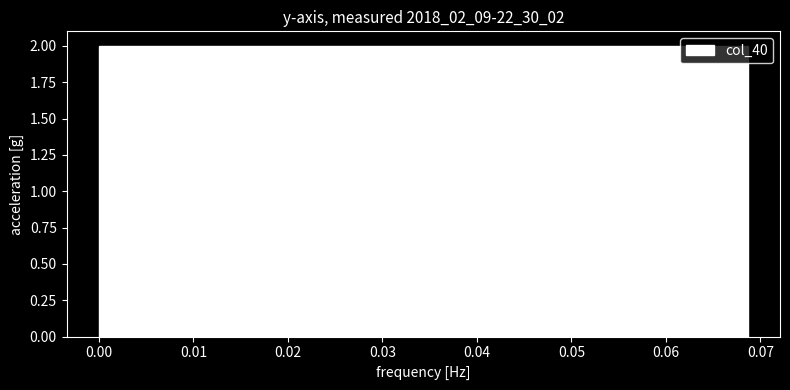

How tall is the bar that spans 0.017 to 0.023 on the x-axis? Neither the bar edges nor the heights are printed on the chart, so give them approximately, as read against the axes.

2